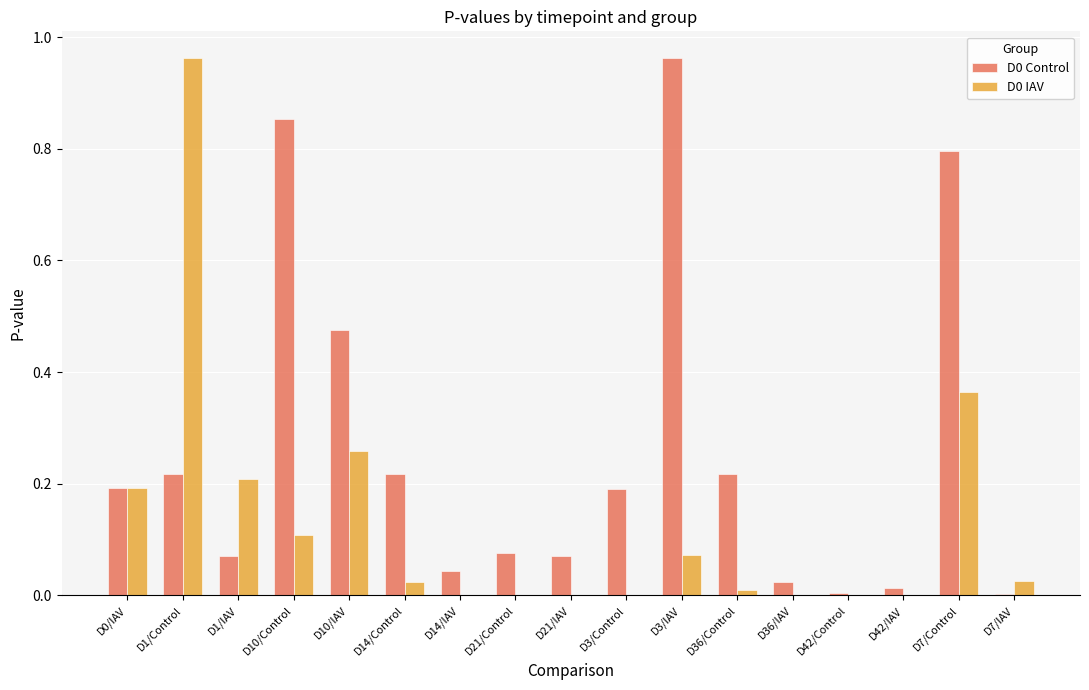

True or false: D0 IAV has a value of 0.1 at D1/IAV.

False